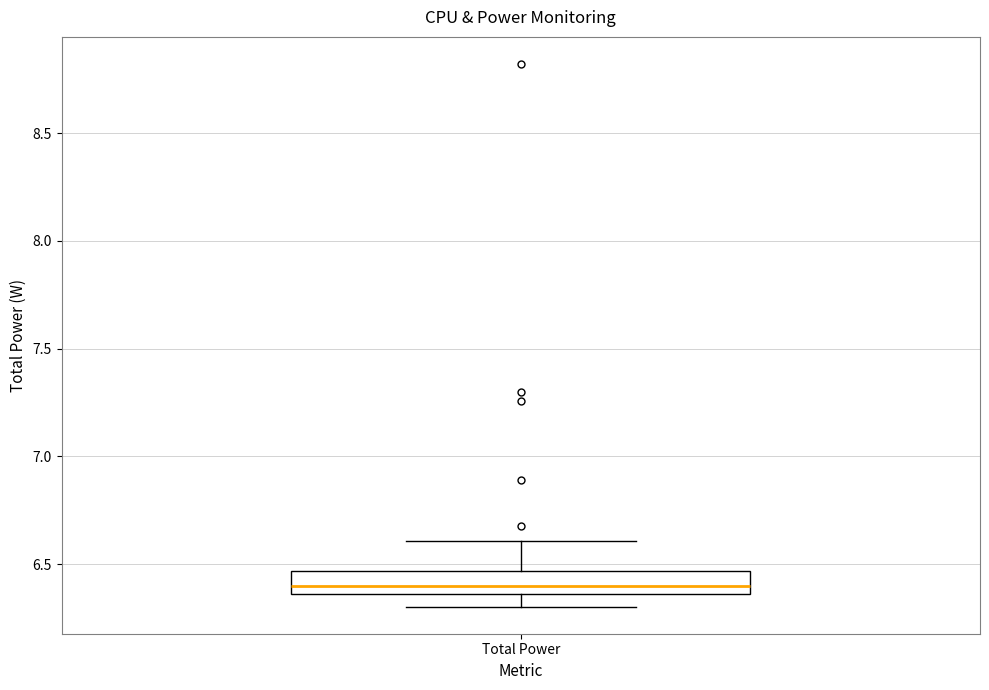

Transcribe this box plot: give where the median line is, the range the box spans, and where the two whiskers end, as read against the y-axis. The values are not printed on the chart, so give them approximately, as read against the axis.

median 6.40, box 6.35 to 6.45, whiskers 6.30 to 6.60